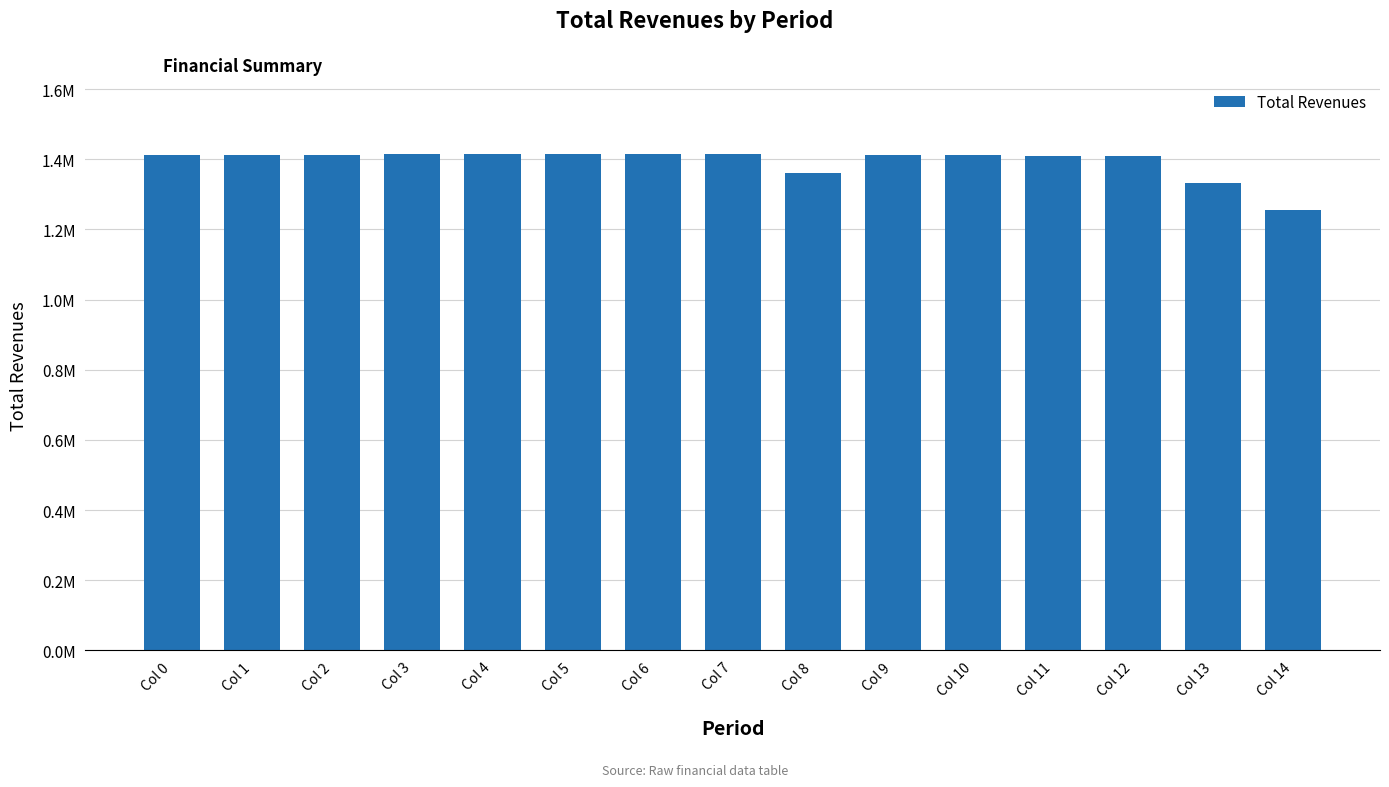

Reading left to right, extract all data points from this chart.

Col 0=1411765.6	Col 1=1411765.6	Col 2=1411765.6	Col 3=1413840.5	Col 4=1413840.5	Col 5=1413840.5	Col 6=1413840.5	Col 7=1413840.5	Col 8=1359685.0	Col 9=1410994.9	Col 10=1410994.9	Col 11=1409730.0	Col 12=1409730.0	Col 13=1332546.6	Col 14=1256432.5